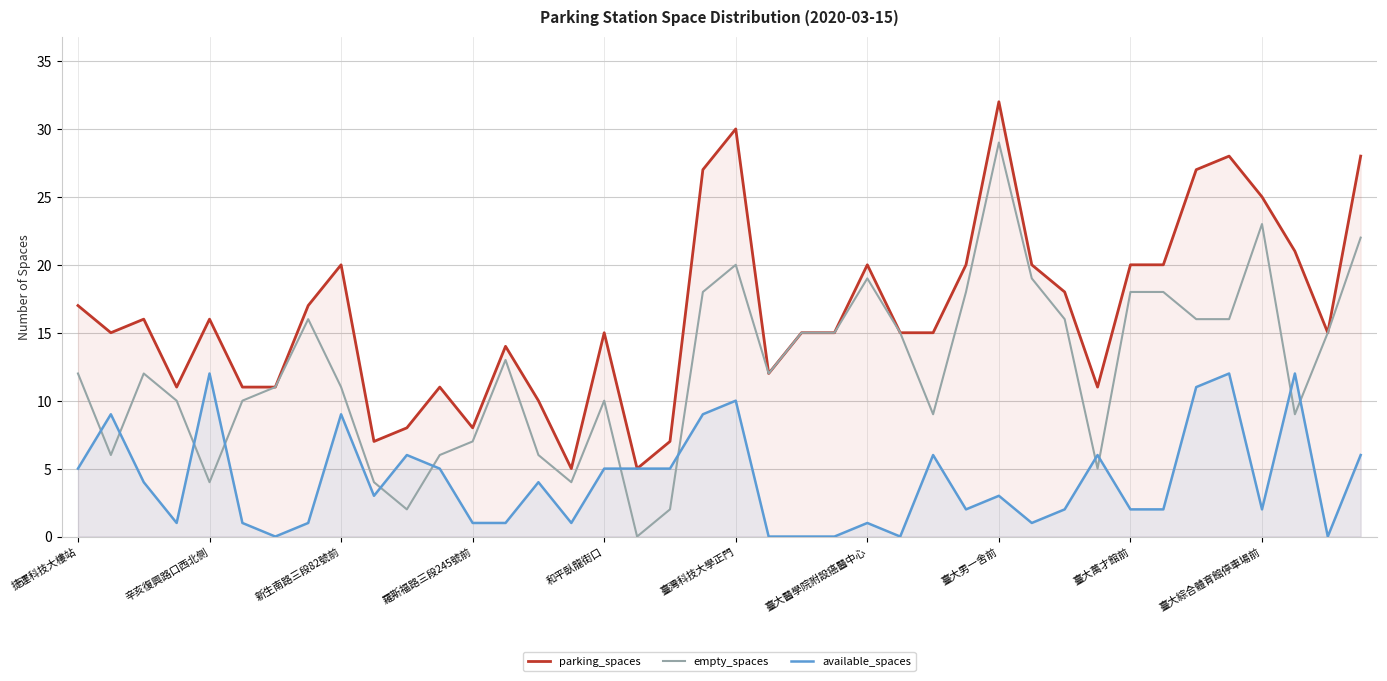

How many data points does each series have?

40